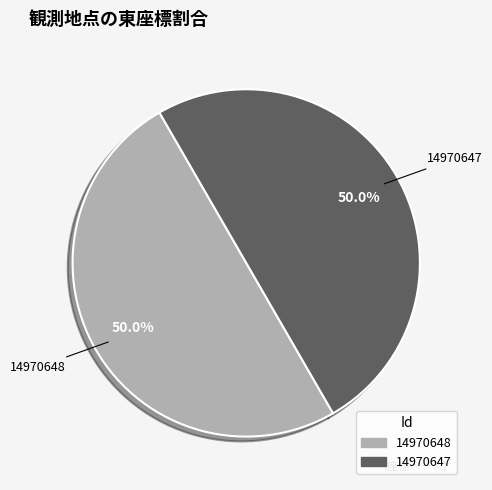

What portion of the pie excludes 14970647?

50.0%